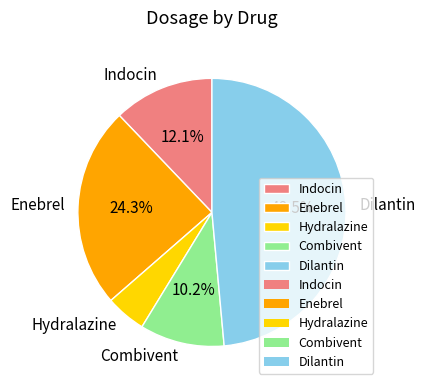

Does any single category account for the majority?

No